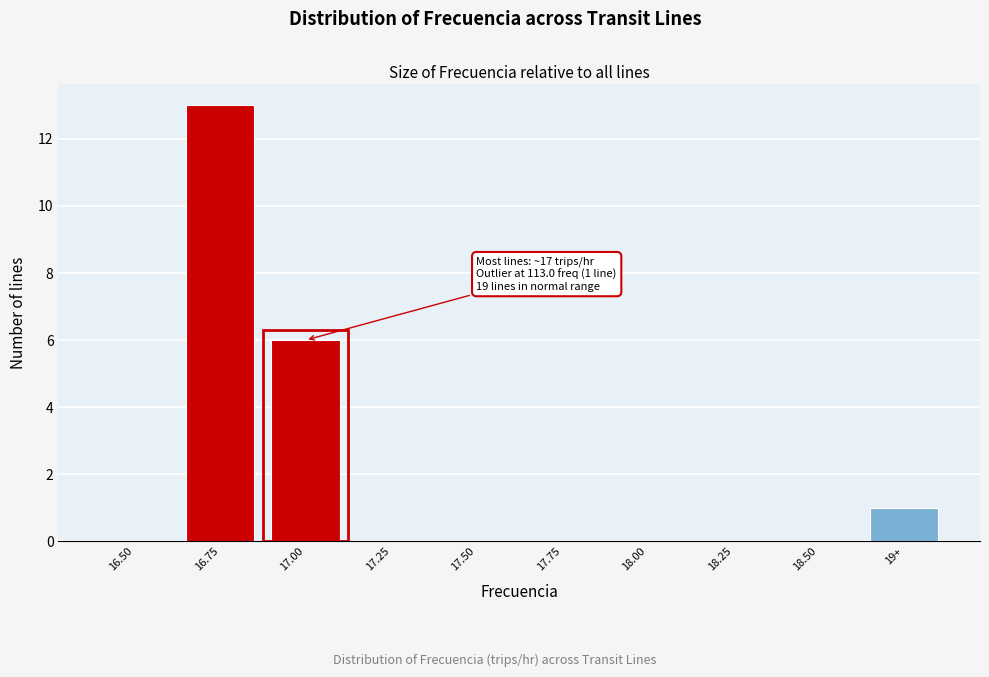

Reading left to right, extract all data points from this chart.

16.50=0	16.75=13	17.00=6	17.25=0	17.50=0	17.75=0	18.00=0	18.25=0	18.50=0	19+=1